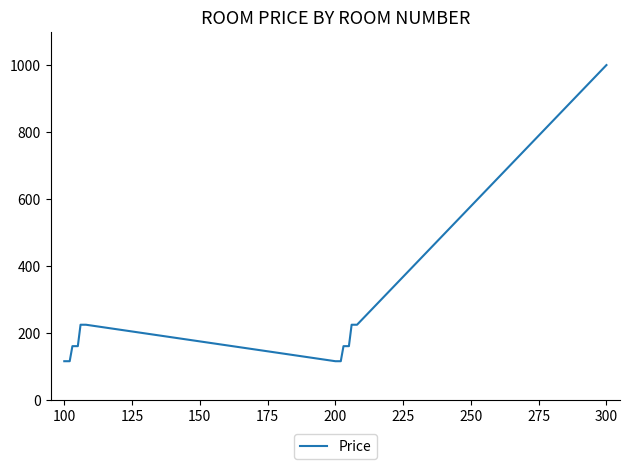

What is the difference between the maximum and minimum values?

885